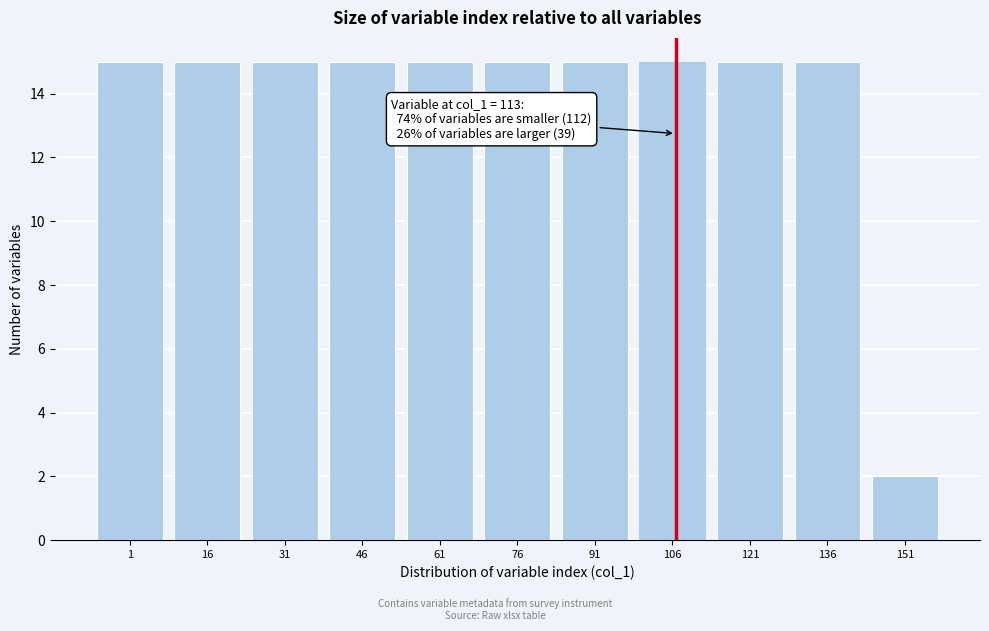

Reading left to right, what are all the values shown in this chart?

1=15	16=15	31=15	46=15	61=15	76=15	91=15	106=15	121=15	136=15	151=2